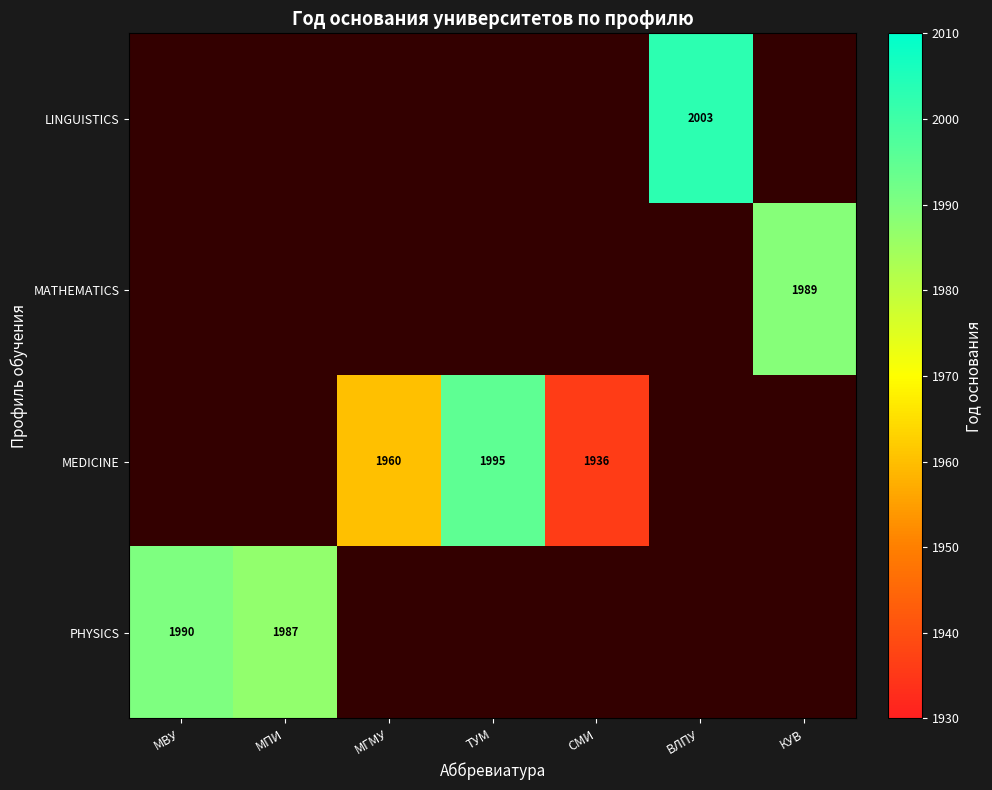

Count the number of data series in this chart.

4